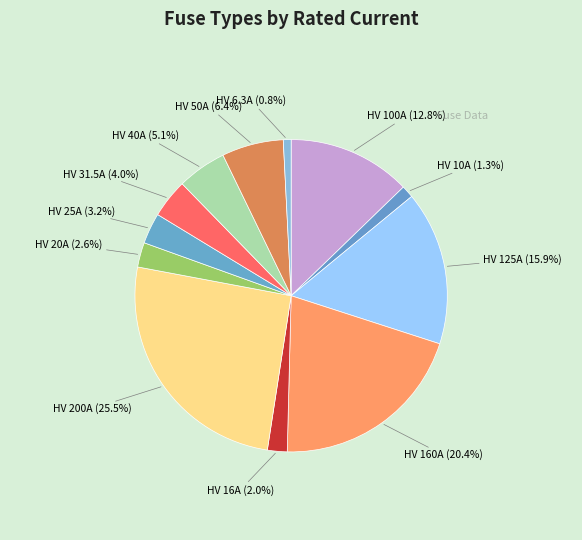

What portion of the pie excludes HV 6.3A?

99.2%